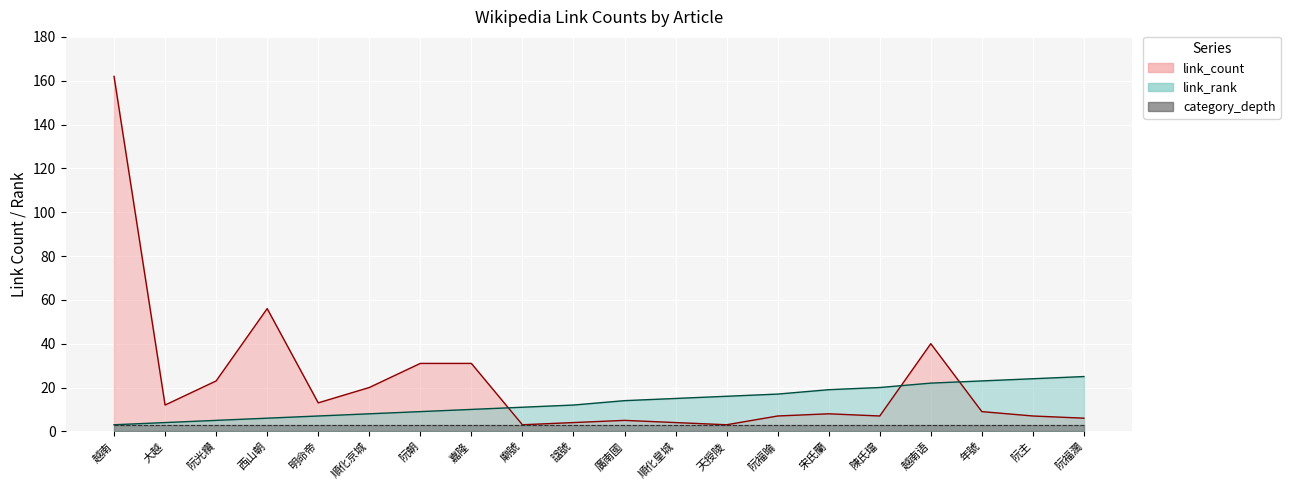

Between 陳氏璫 and 阮福㫻, which is larger?

陳氏璫